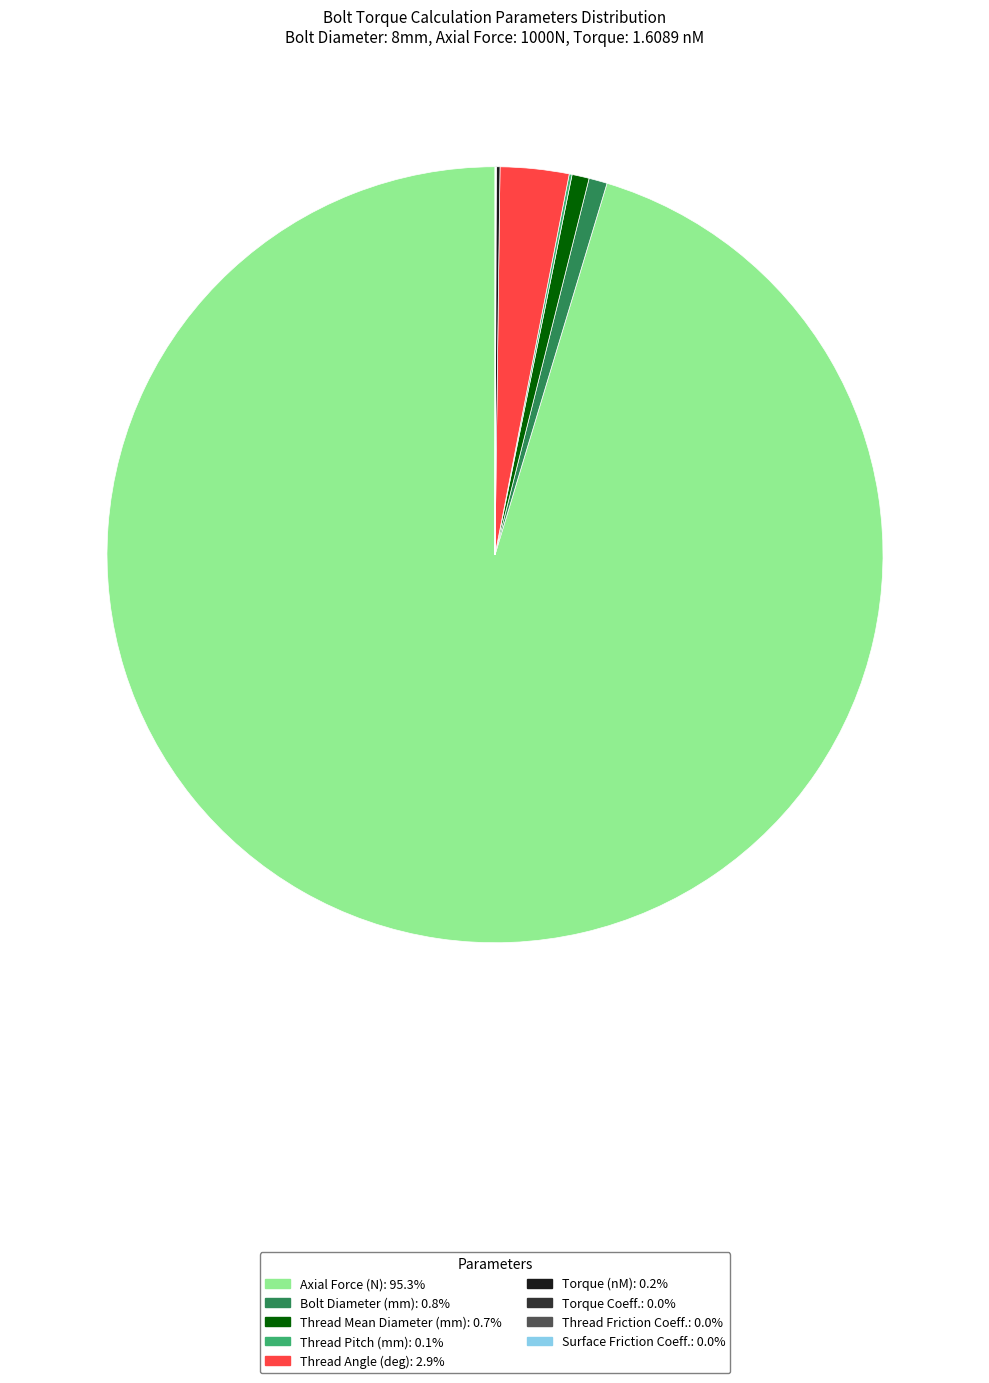

Is there any slice that represents more than half of the pie?

Yes